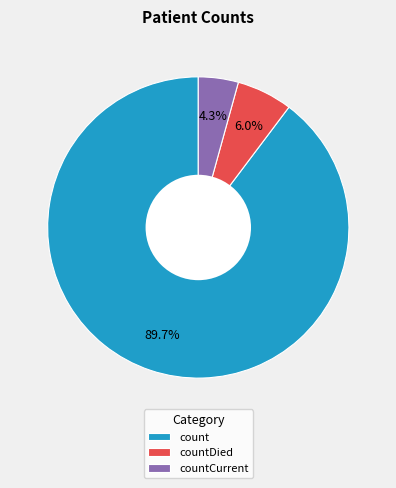

What is the smallest slice in the pie chart?

countCurrent